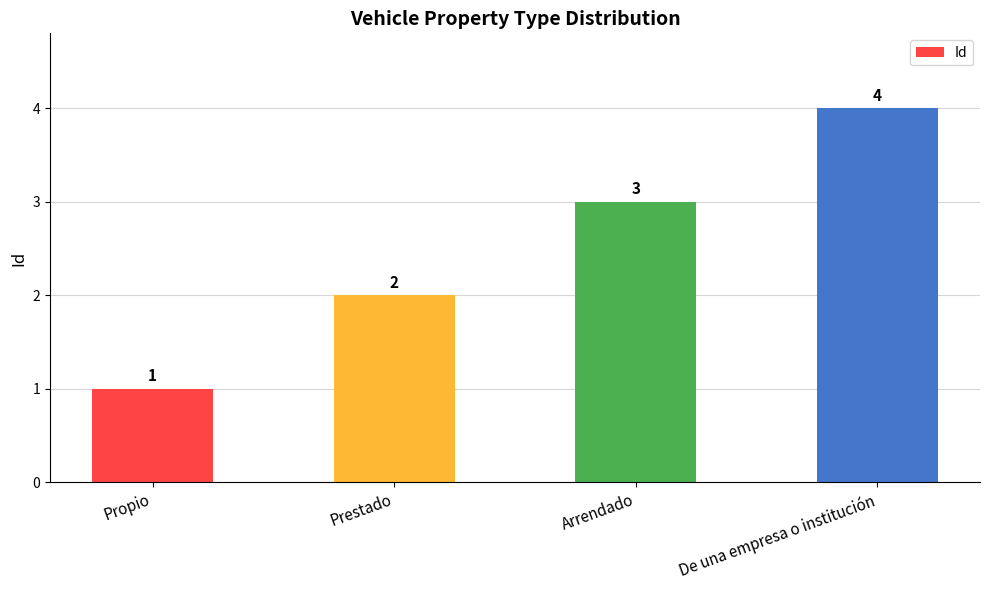

Reading left to right, extract all data points from this chart.

Propio=1	Prestado=2	Arrendado=3	De una empresa o institución=4